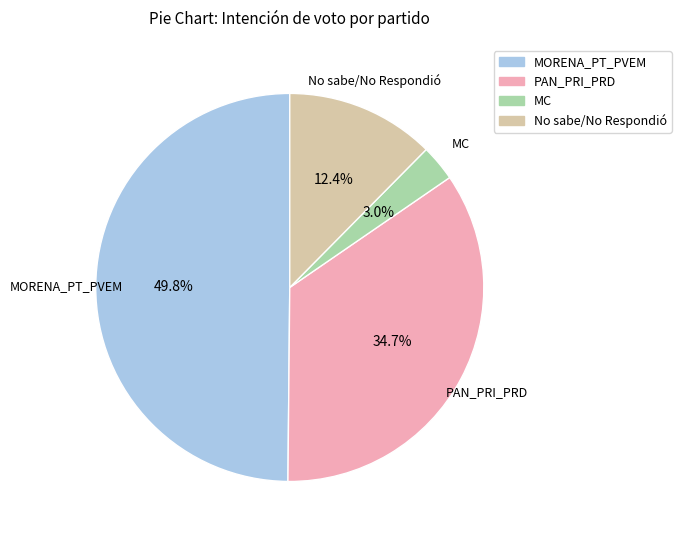

Is PAN_PRI_PRD the majority of the pie?

No